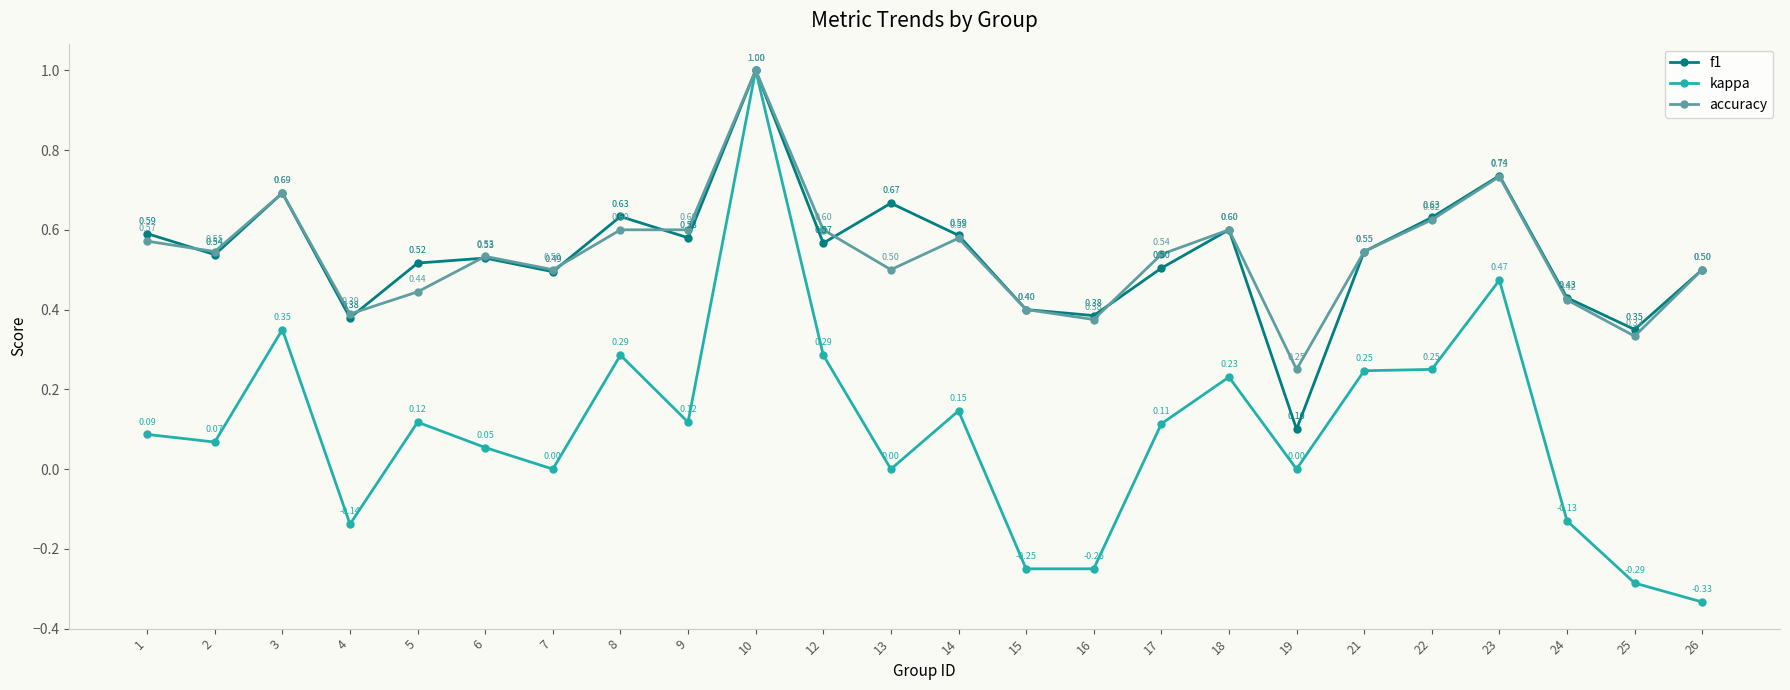

Which series changed the most between 5 and 21?

kappa